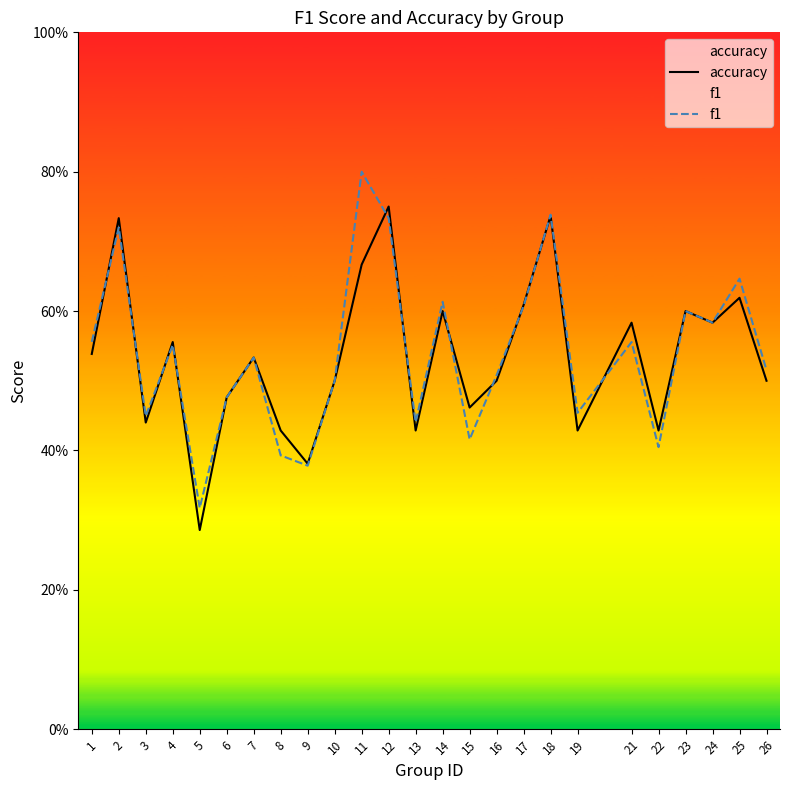

What is the minimum value shown in the chart?

0.3